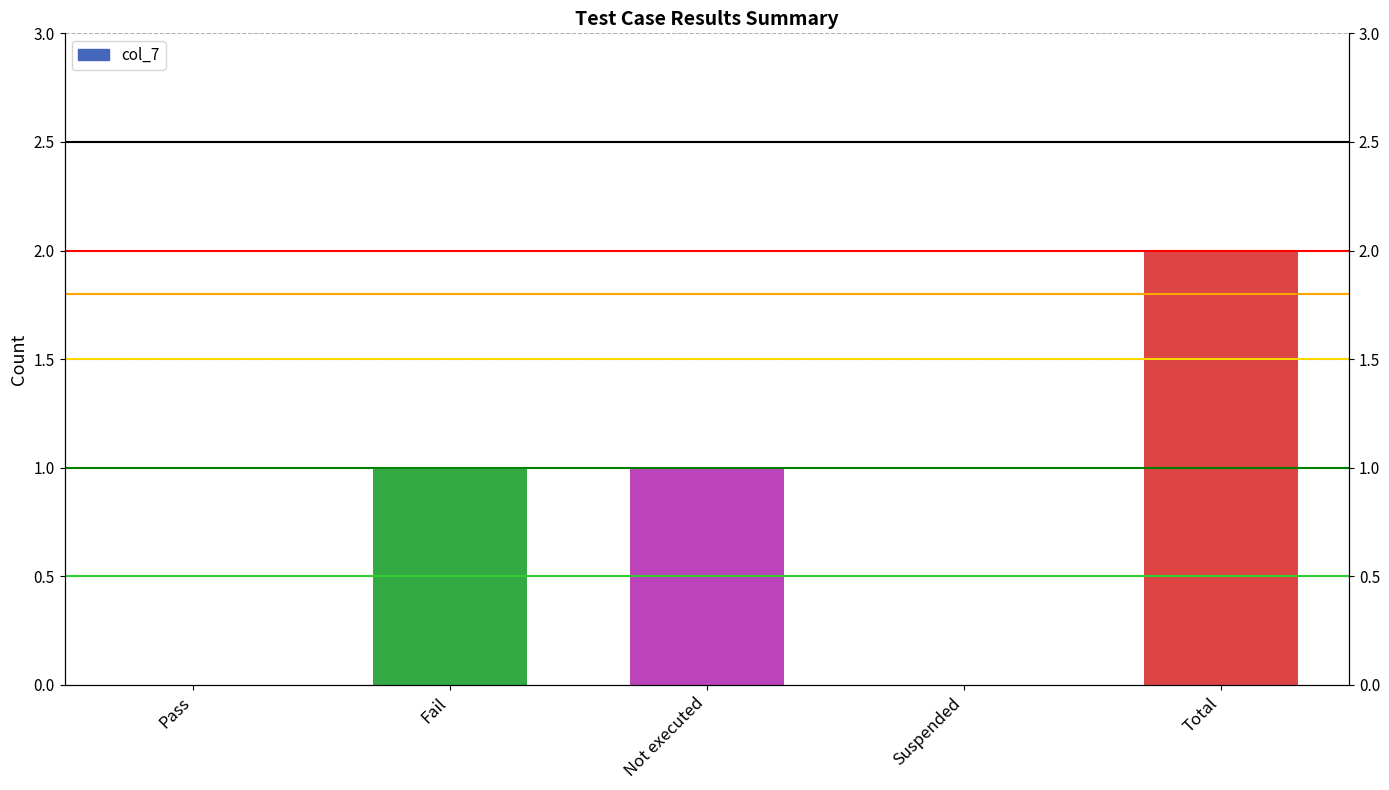

List the labels in order of value, largest first.

Total, Fail, Not executed, Pass, Suspended